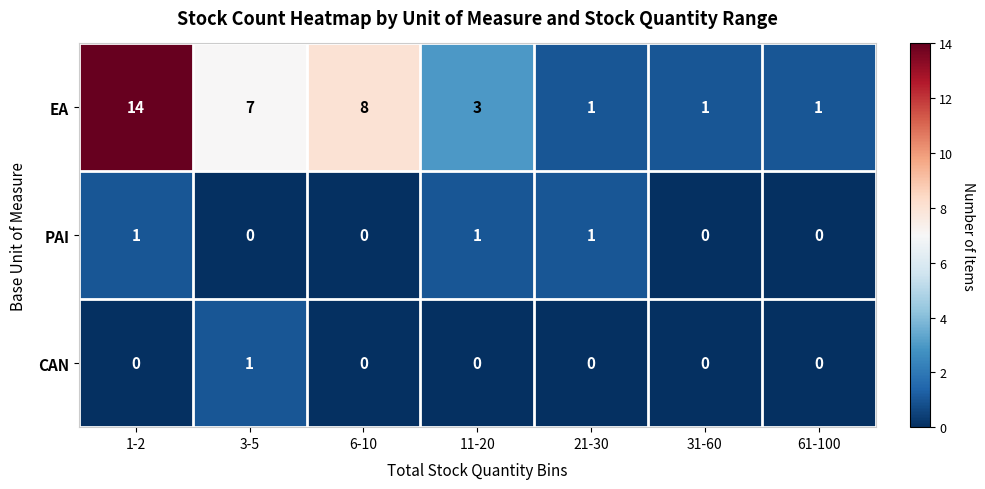

Reading left to right, list all the values displayed in this chart.

EA: 14	7	8	3	1	1	1
PAI: 1	0	0	1	1	0	0
CAN: 0	1	0	0	0	0	0